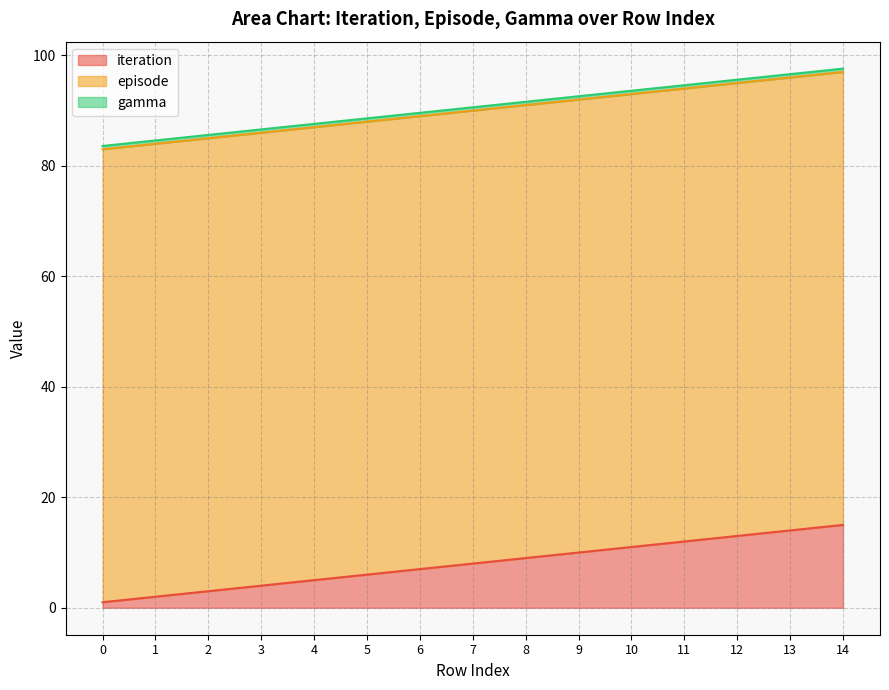

True or false: iteration and gamma intersect in this chart.

False